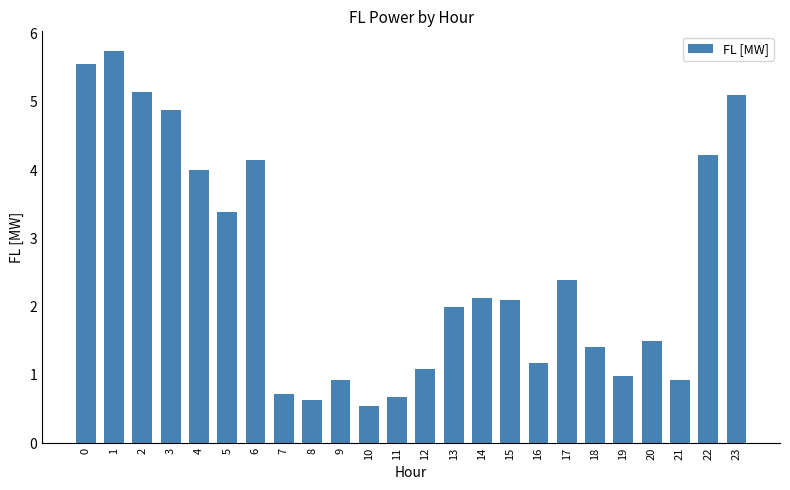

Reading right to left, extract all data points from this chart.

5.1	4.2	0.9	1.5	1.0	1.4	2.4	1.2	2.1	2.1	2.0	1.1	0.7	0.5	0.9	0.6	0.7	4.1	3.4	4.0	4.9	5.1	5.7	5.6